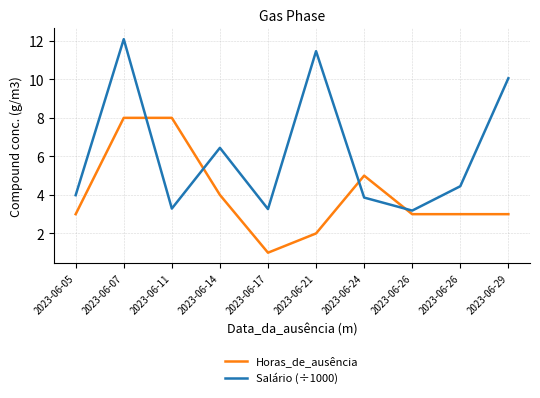

Rank the series at 2023-06-26 from highest to lowest value.

Salário (÷1000), Horas_de_ausência